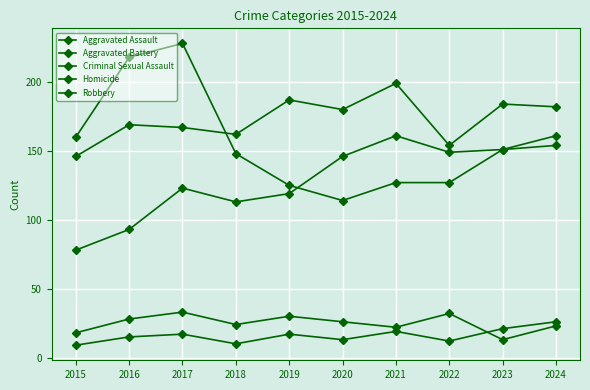

Between 2015 and 2018, which is larger?

2018